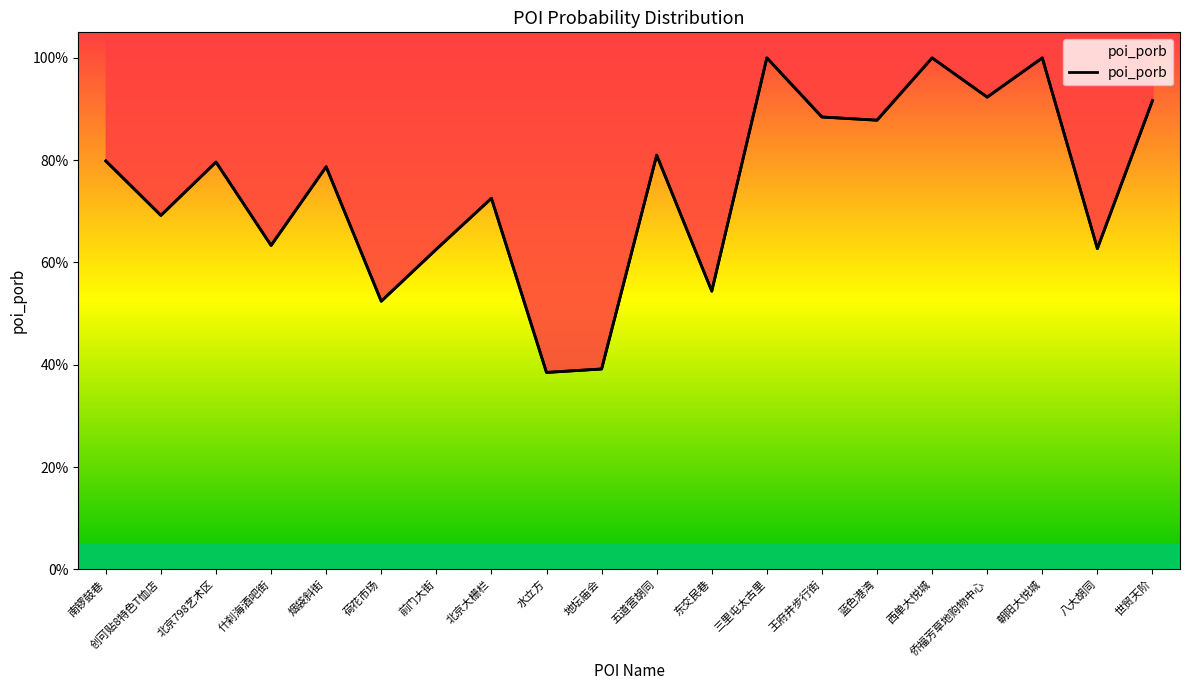

At which category does the data reach its first local peak?

北京798艺术区